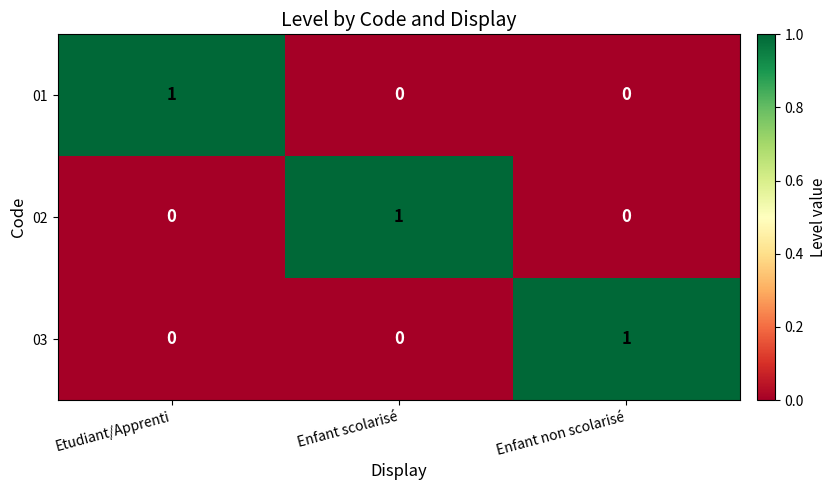

True or false: 01 has a value of 1 at Etudiant/Apprenti.

True